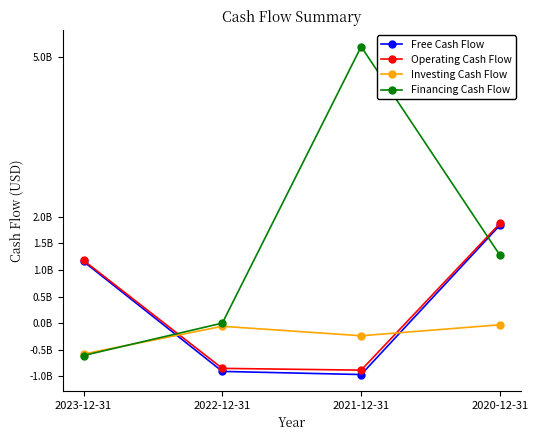

Which label corresponds to the largest value in the chart?

2021-12-31